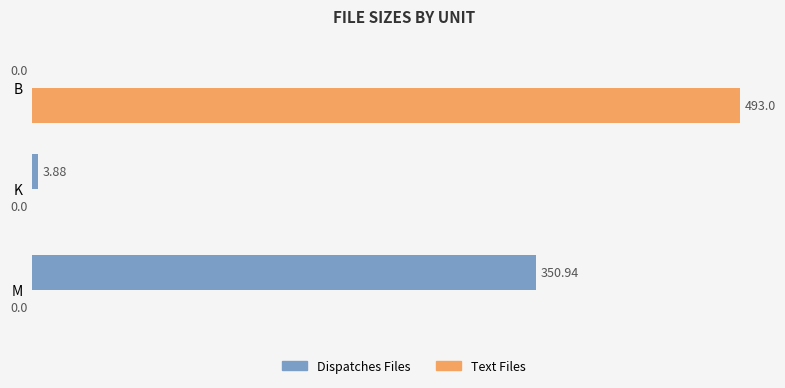

What is the maximum value shown in the chart?

493.0